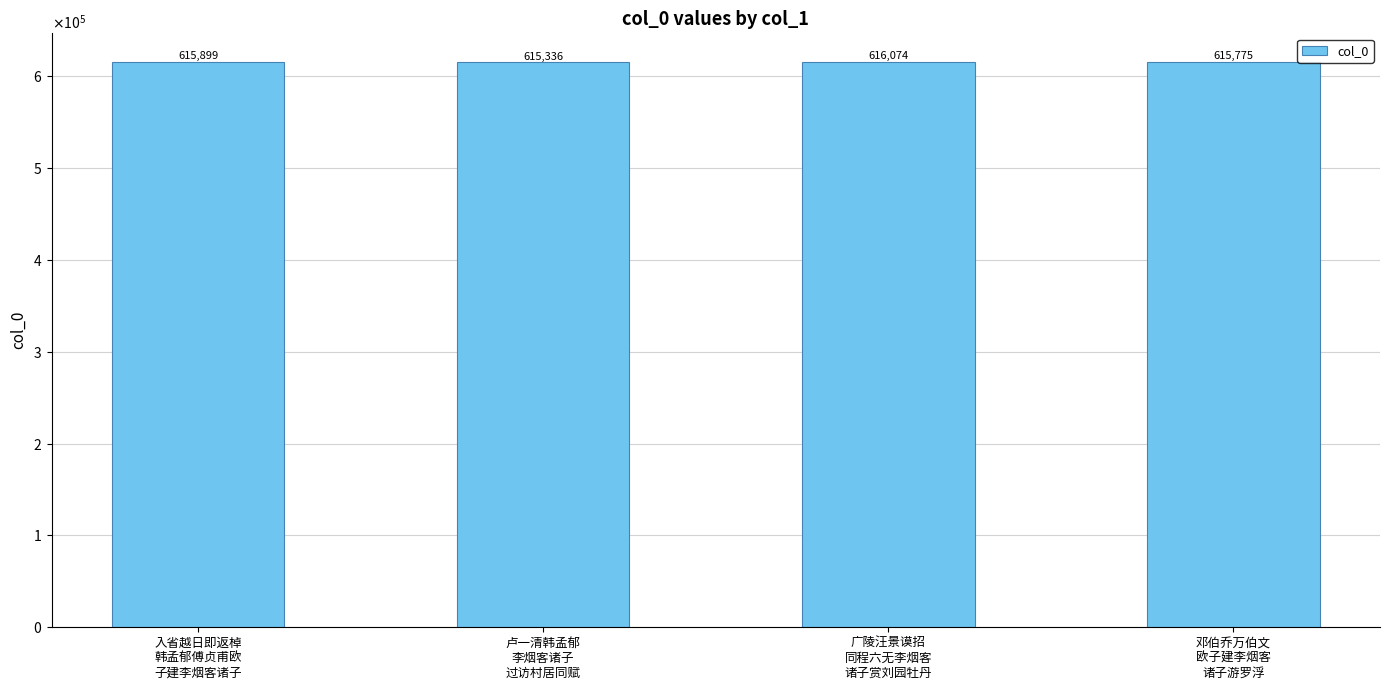

Reading right to left, transcribe all the data shown in this chart.

邓伯乔万伯文
欧子建李烟客
诸子游罗浮=615775	广陵汪景谟招
同程六无李烟客
诸子赏刘园牡丹=616074	卢一清韩孟郁
李烟客诸子
过访村居同赋=615336	入省越日即返棹
韩孟郁傅贞甫欧
子建李烟客诸子=615899